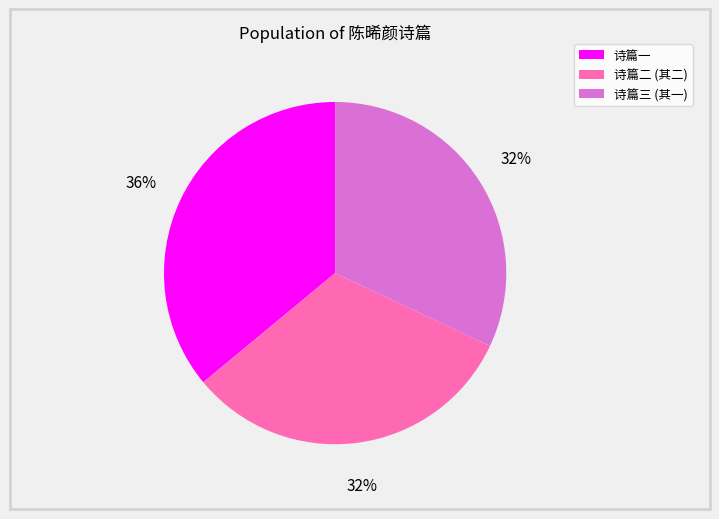

Is there any slice that represents more than half of the pie?

No